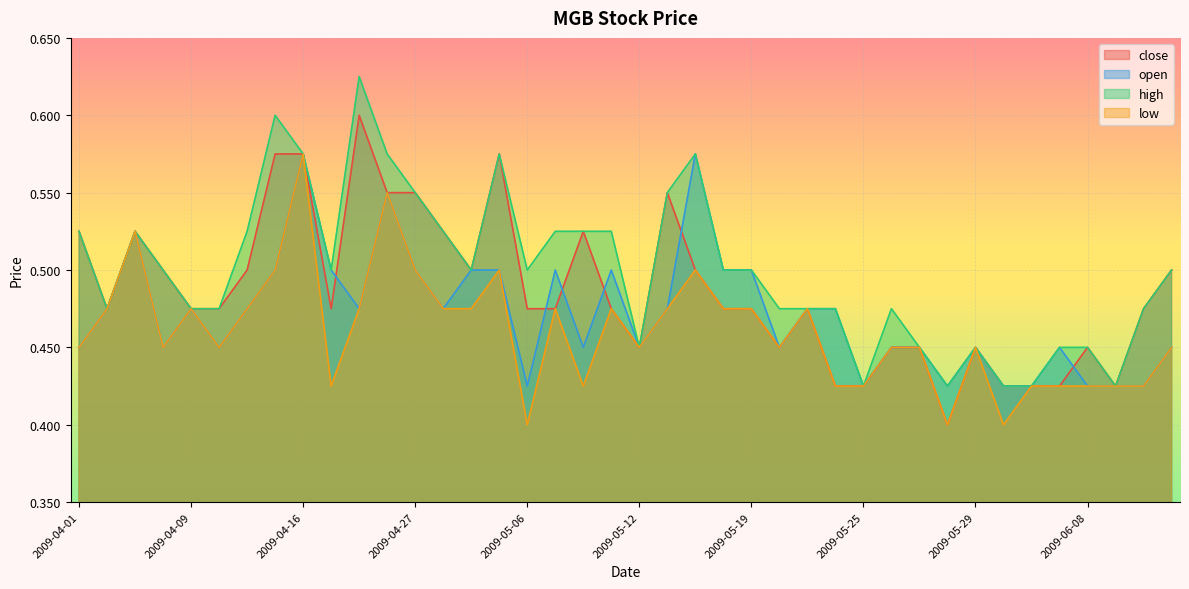

What position from the left is 2009-04-10?

6